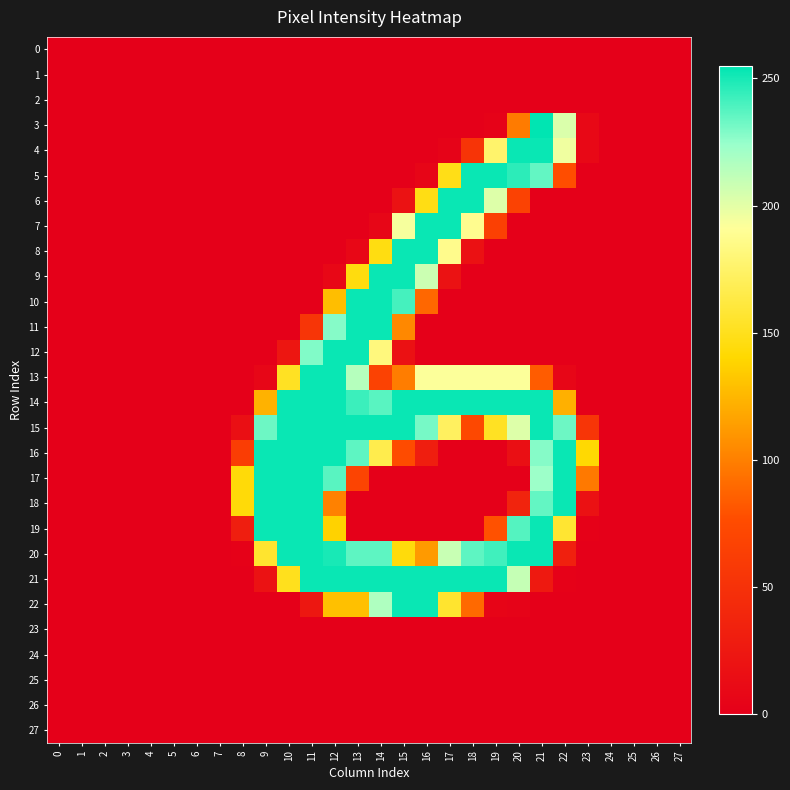

What is the maximum value shown in the chart?

255